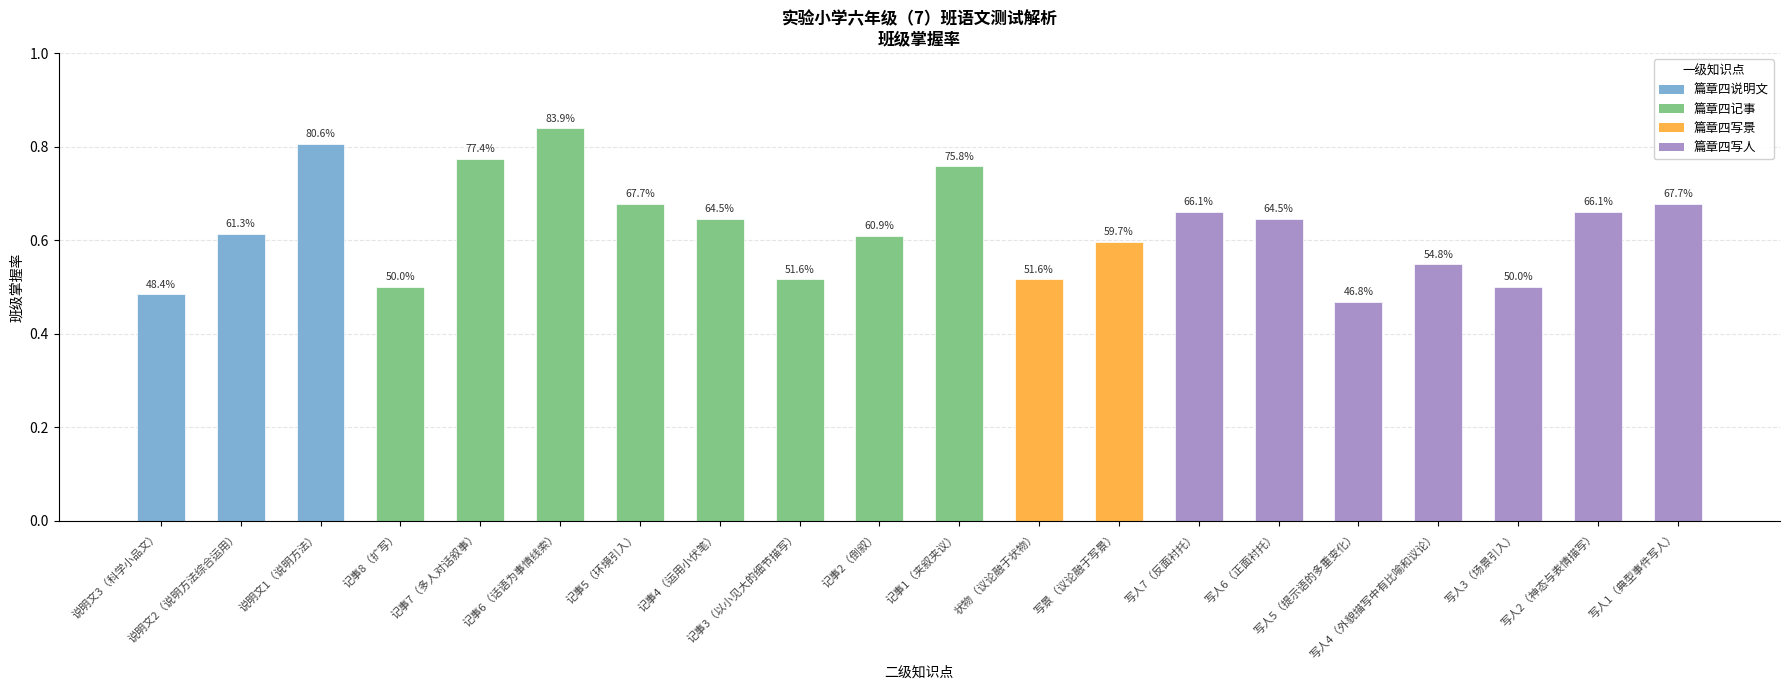

Are the bars horizontal?

No